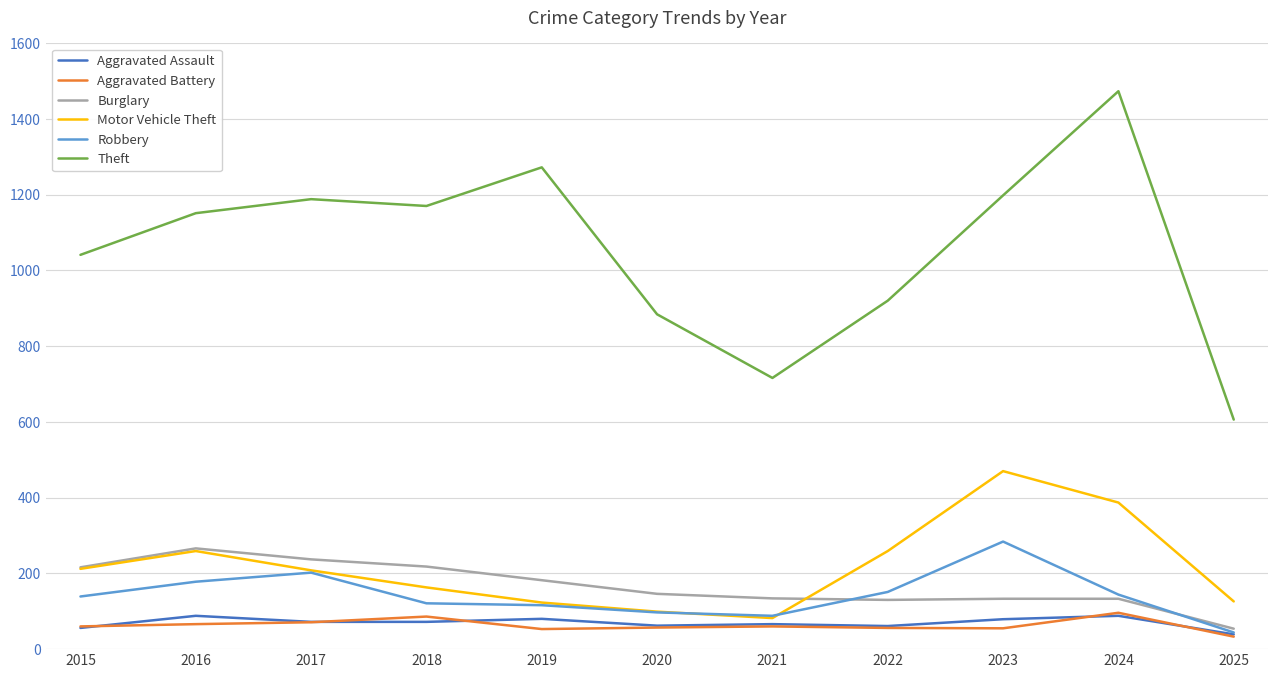

True or false: Motor Vehicle Theft has more than 2 interior local peaks.

False